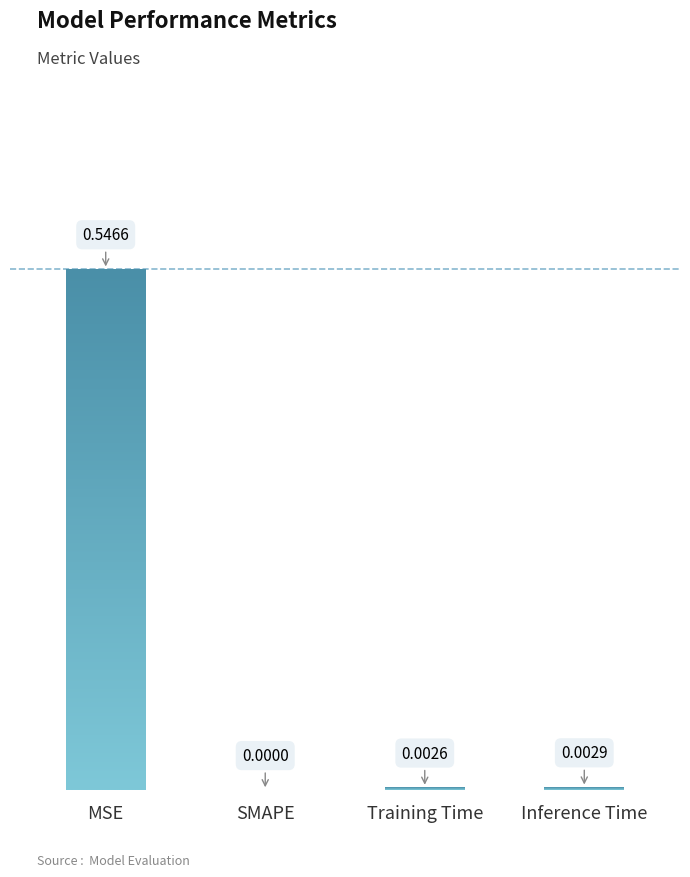

What is the sum of all values?

0.6